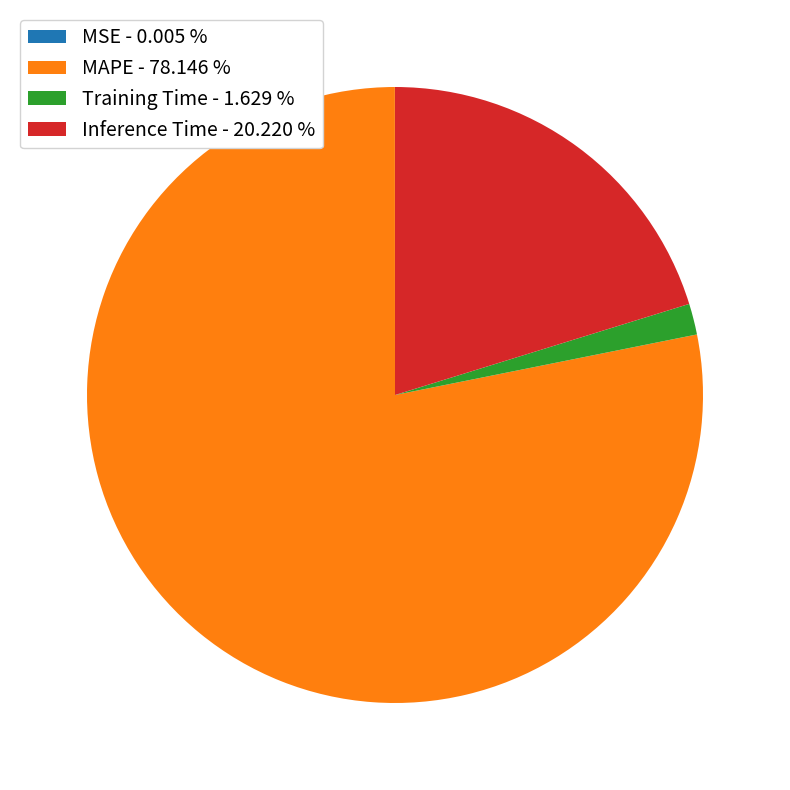

Does MAPE - 78.146 % represent more than half of the total?

Yes